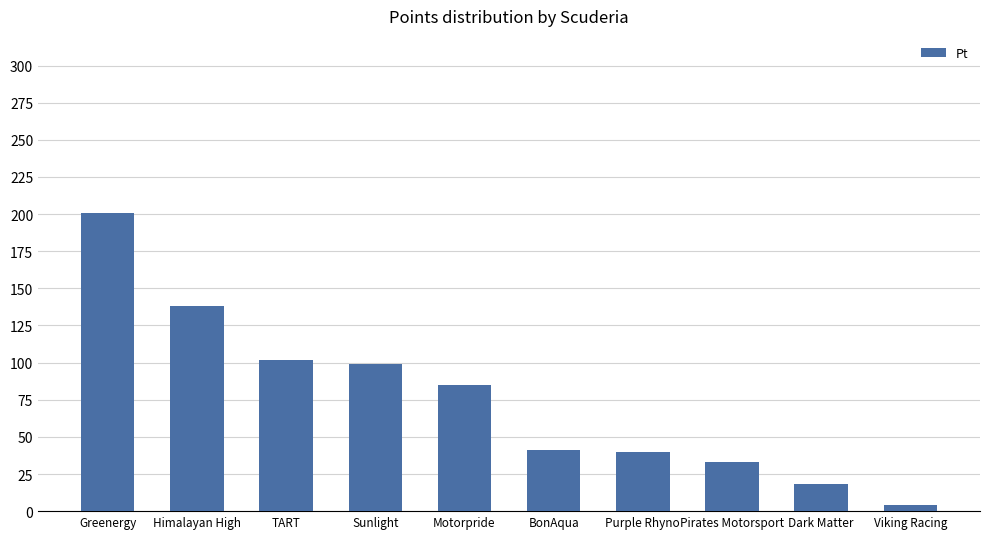

How many categories are shown in the chart?

10